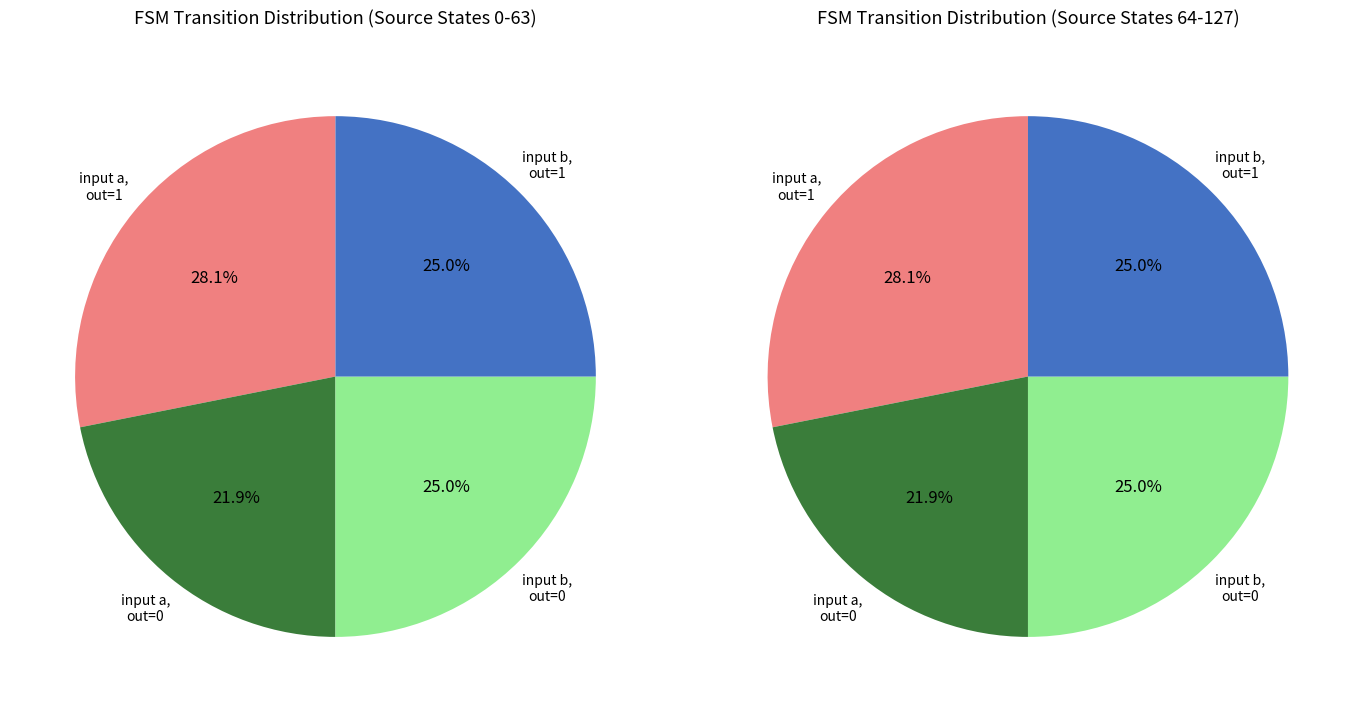

How many segments does this pie chart have?

4